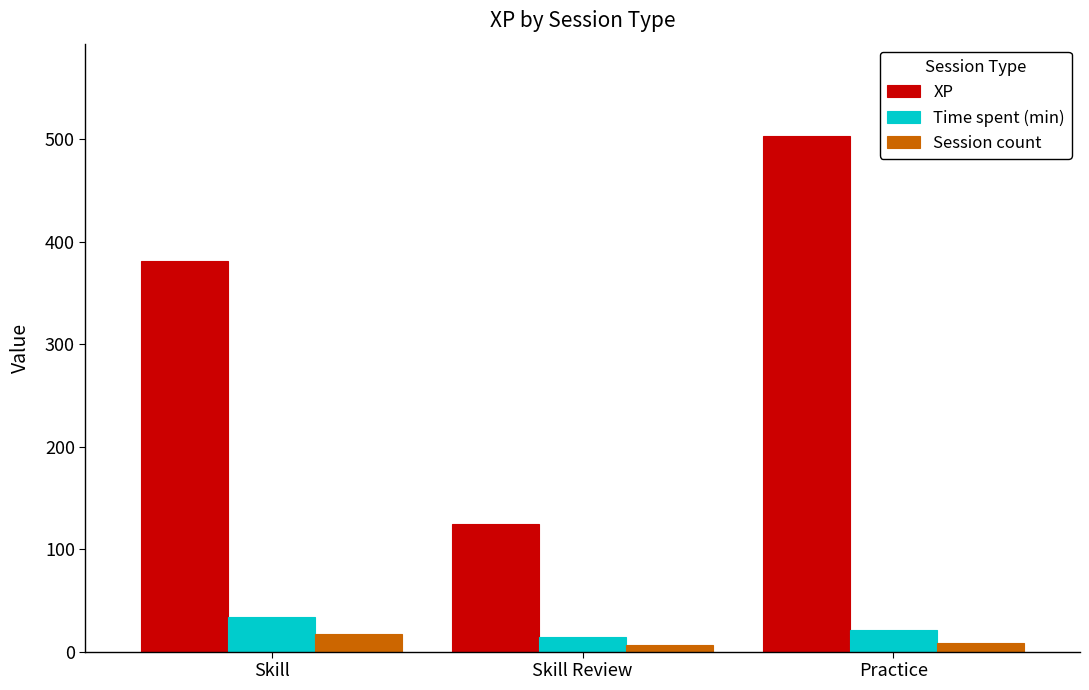

Rank the series by their maximum value, from highest to lowest.

XP, Time spent (min), Session count